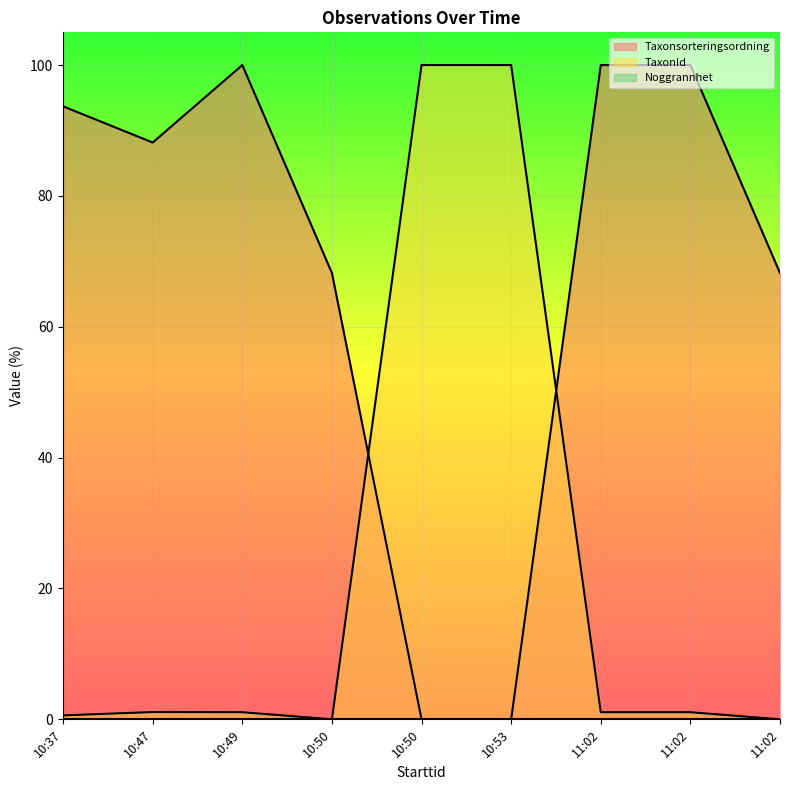

Which series has the largest total across all categories?

Taxonsorteringsordning